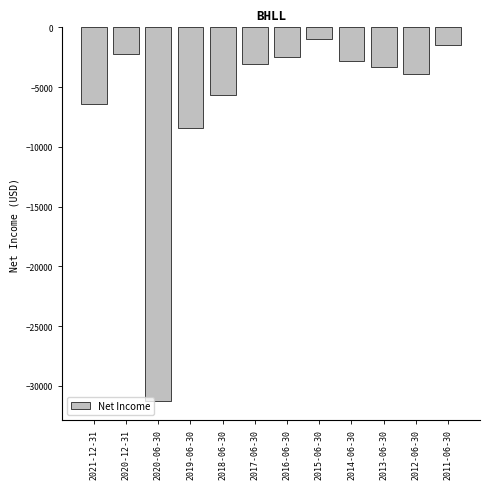

Reading right to left, transcribe all the data shown in this chart.

-1500	-3900	-3300	-2800	-1000	-2500	-3100	-5700	-8400	-31300	-2200	-6400